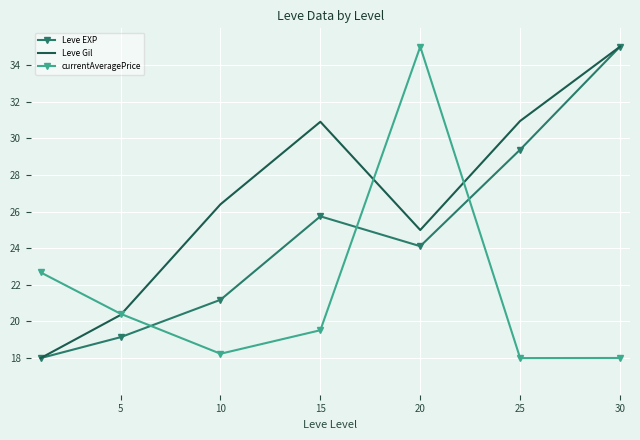

What is the smallest value displayed?

18.0